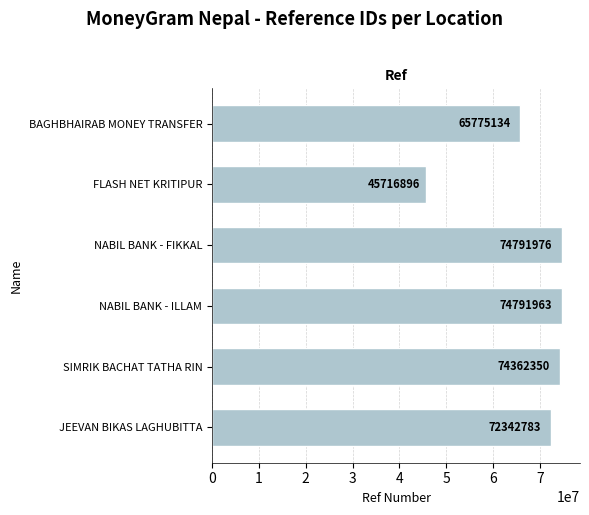

What is the change in value from JEEVAN BIKAS LAGHUBITTA to NABIL BANK - ILLAM?

+2449180